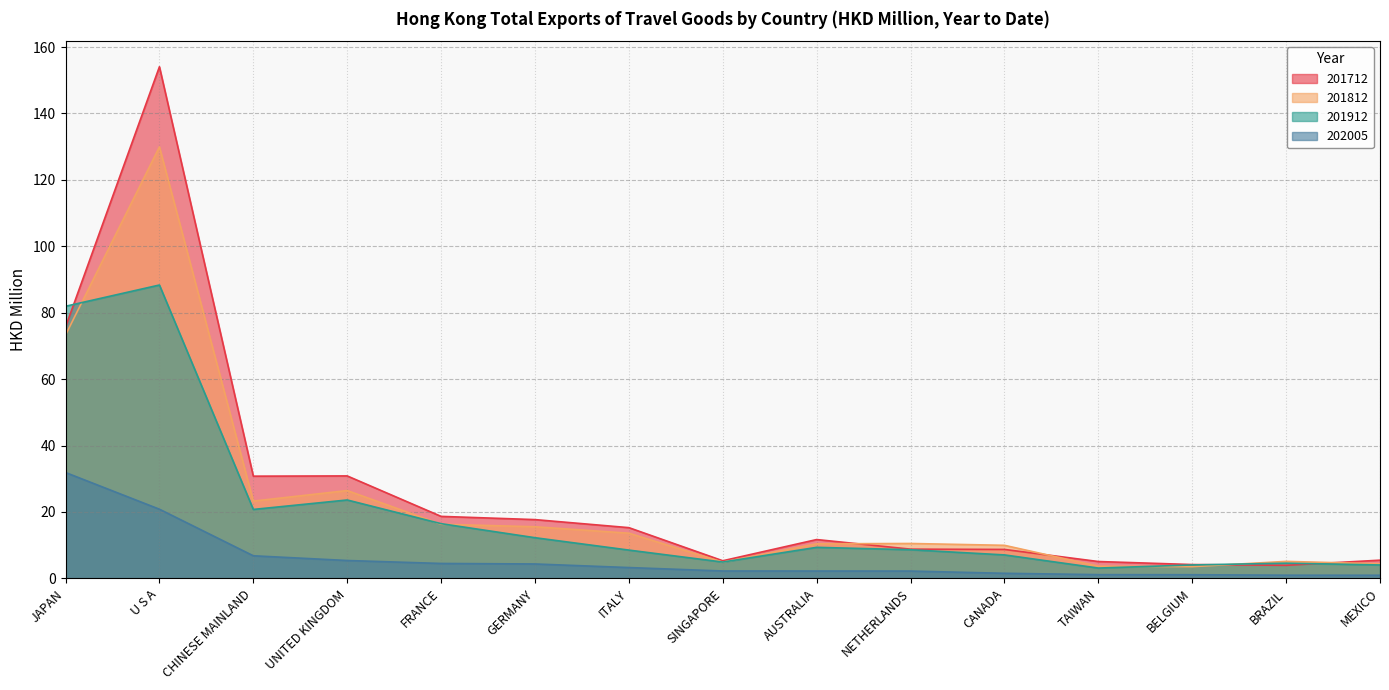

How many data points in 201912 are above 8?

9